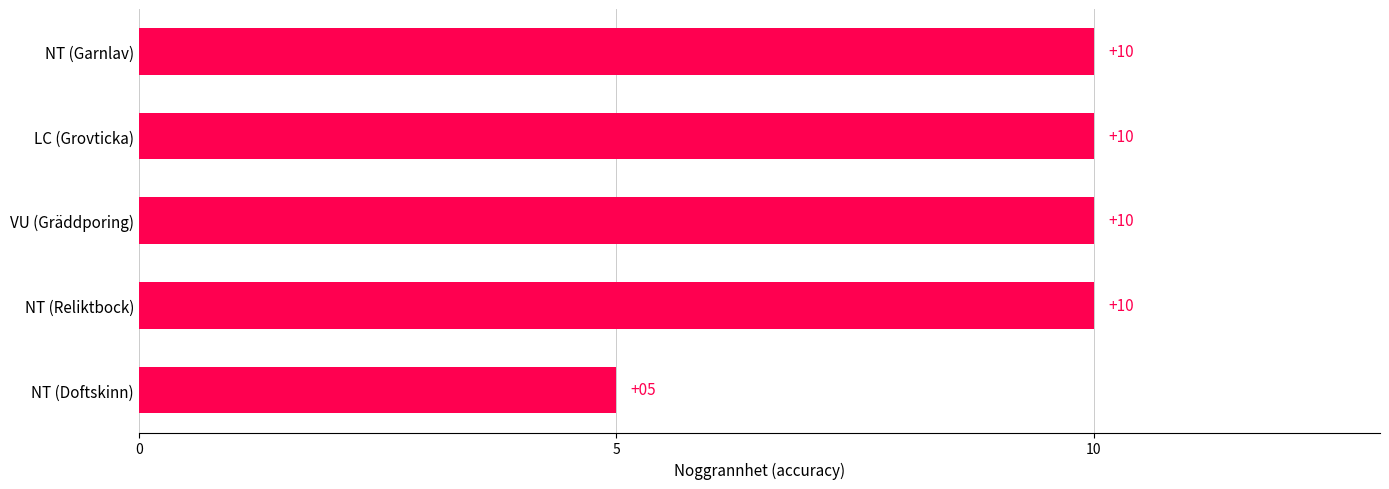

True or false: the data shows 17 at LC (Grovticka).

False